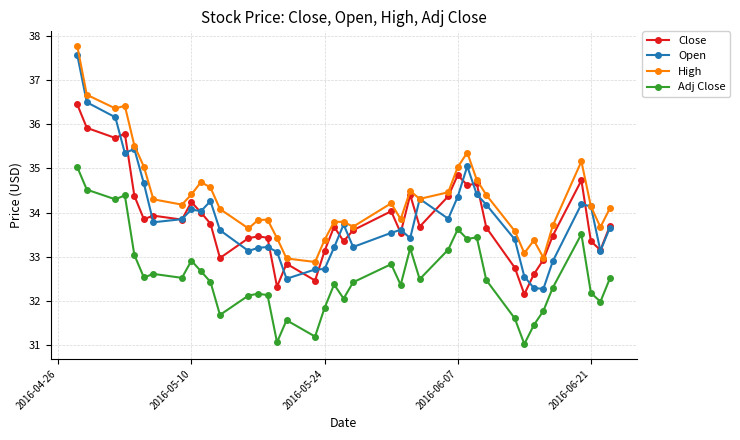

What is the difference between the maximum and minimum values in the High series?

4.9